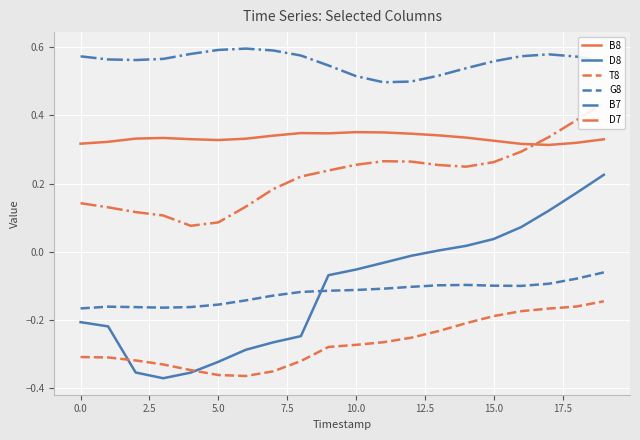

Is the value of B7 at 5.0 greater than the value of D8 at 0.0?

Yes